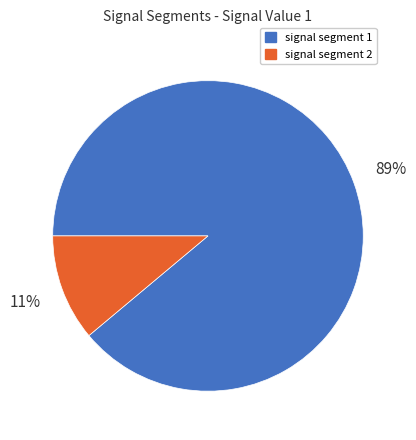

Combined, do signal segment 1 and signal segment 2 account for over 50%?

Yes